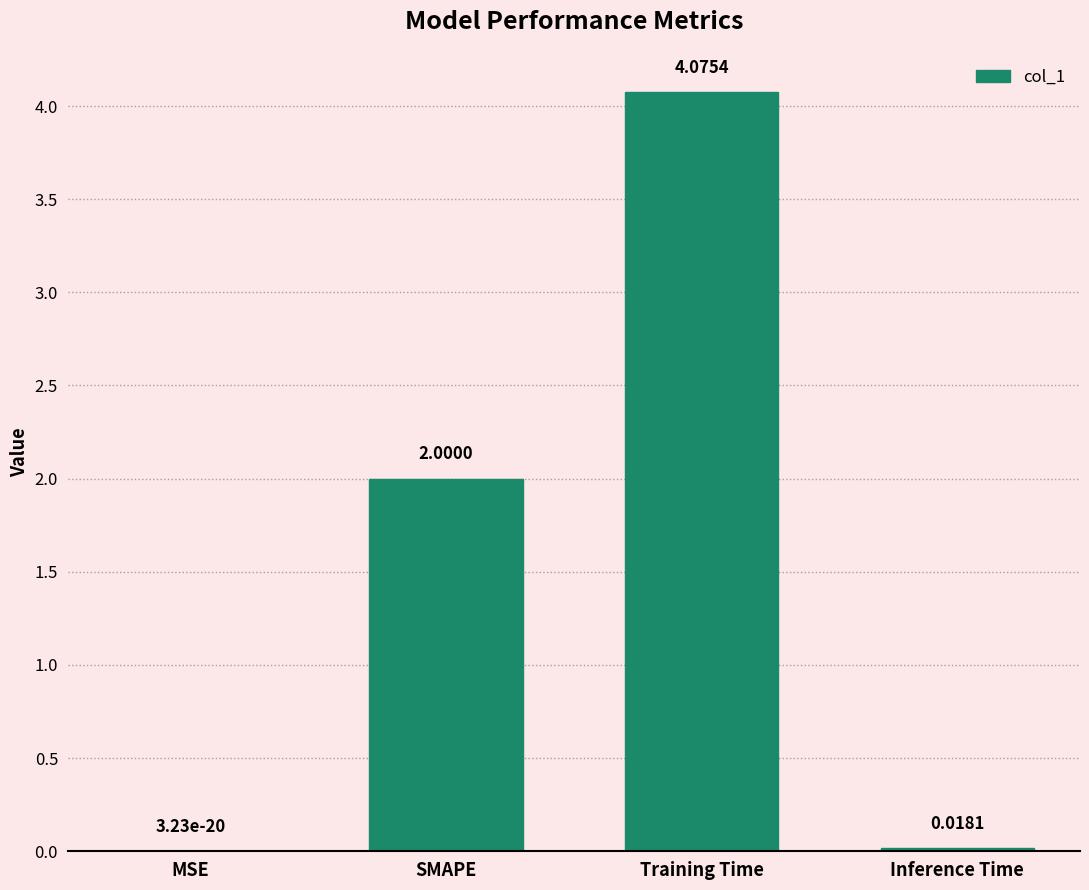

At which label is the value closest to 2?

SMAPE